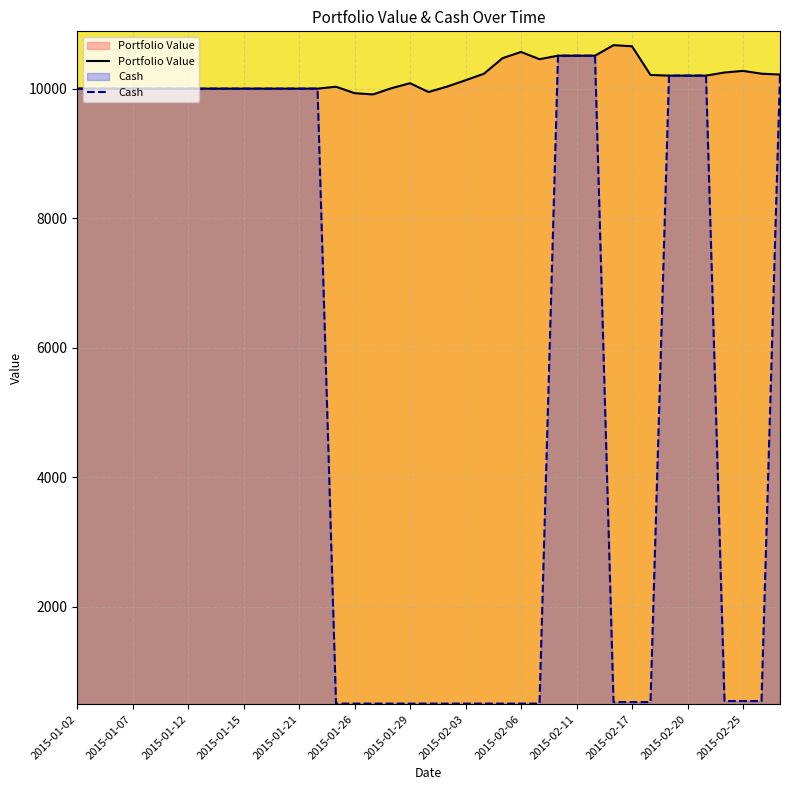

What is the total value across all series at 16?

10419.6